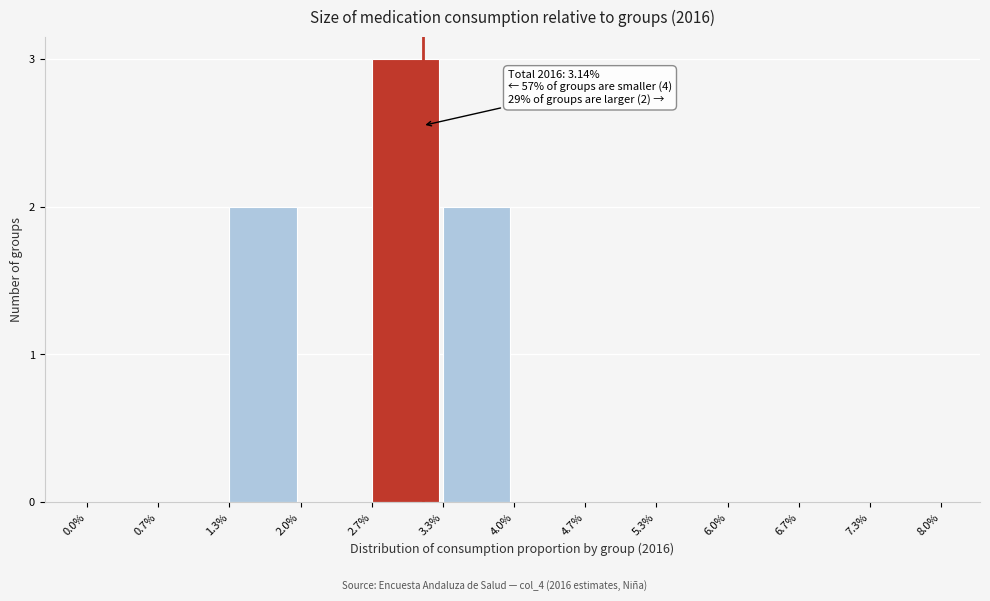

Reading left to right, extract all data points from this chart.

0.0%=0	0.7%=0	1.3%=2	2.0%=0	2.7%=3	3.3%=2	4.0%=0	4.7%=0	5.3%=0	6.0%=0	6.7%=0	7.3%=0